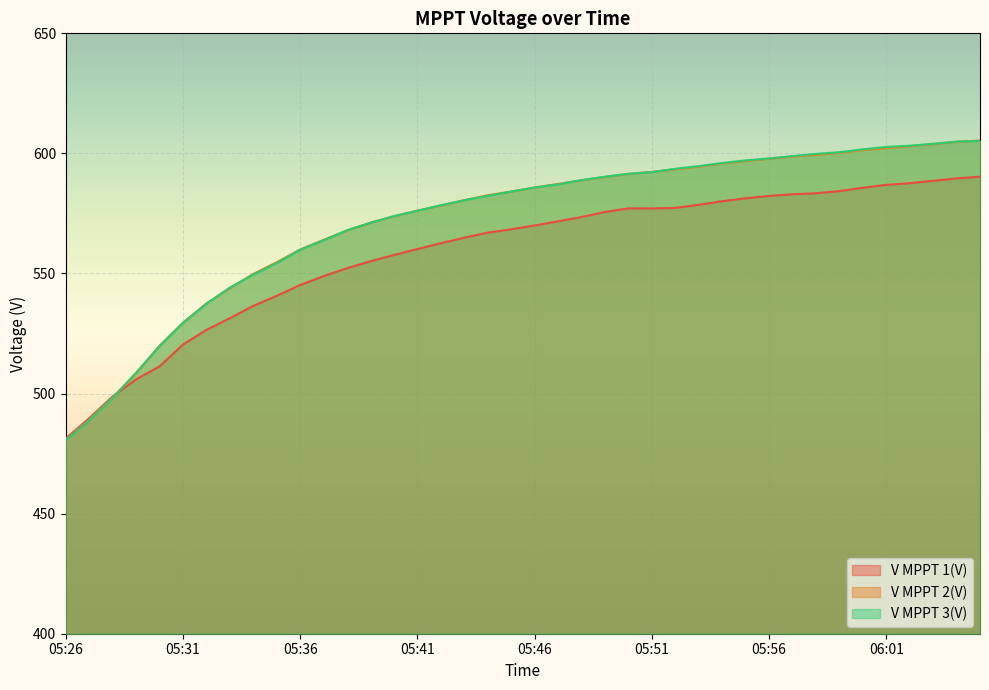

What is the label of the 25th point from the right?

05:41